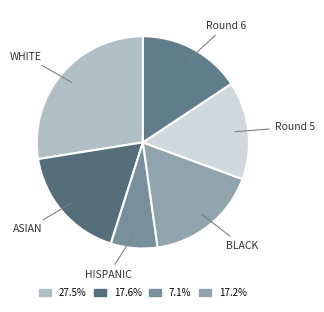

How many segments does this pie chart have?

6